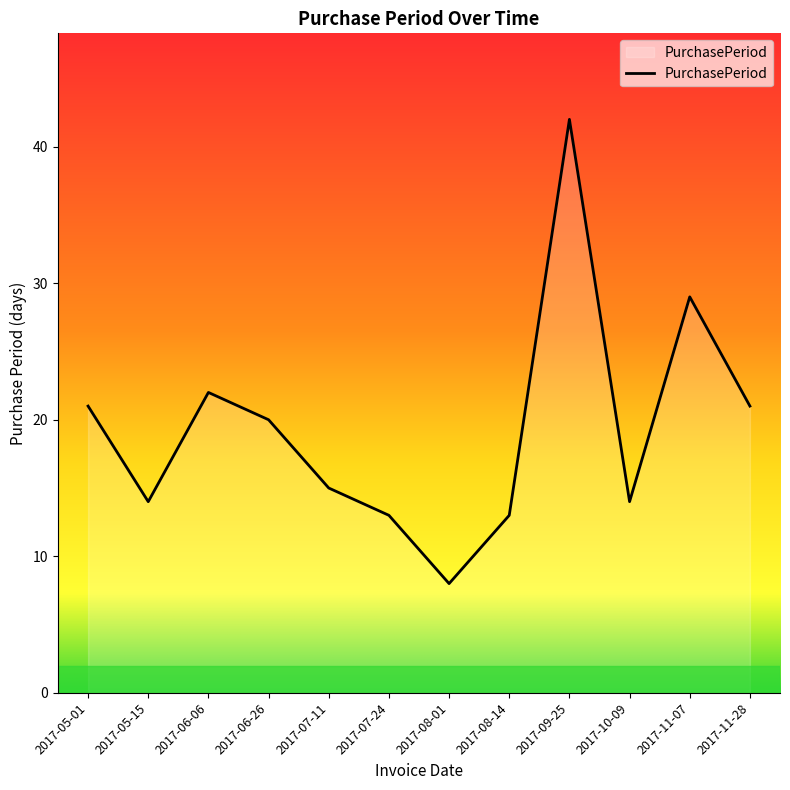

Reading right to left, extract all data points from this chart.

21	29	14	42	13	8	13	15	20	22	14	21